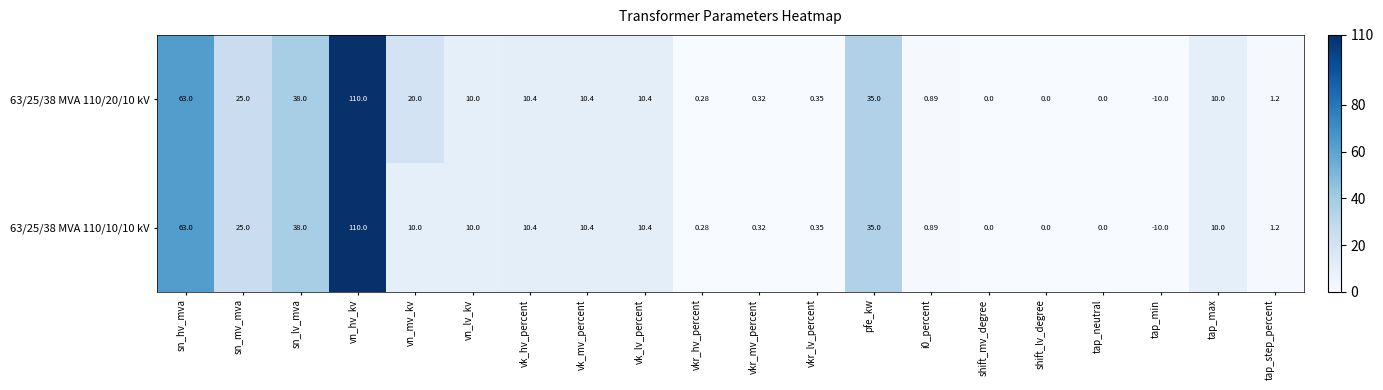

At how many categories does at least one series exceed 42?

2